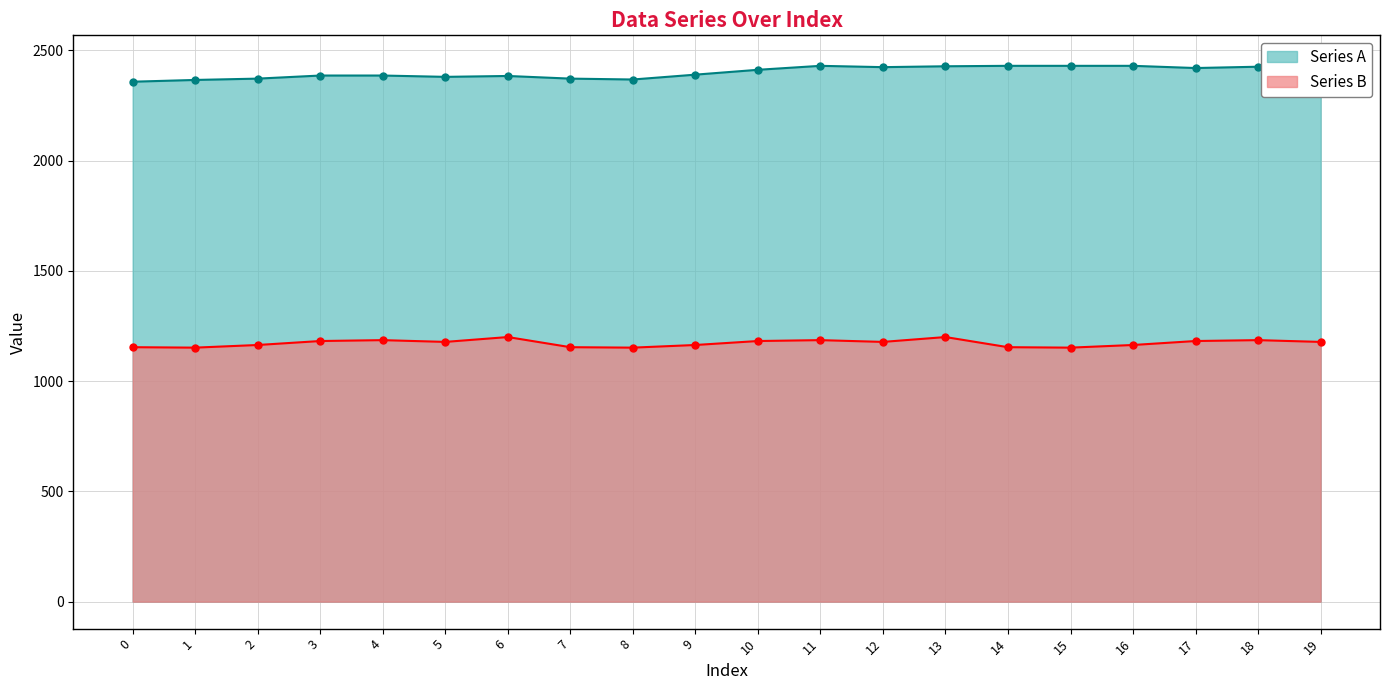

Rank the categories by value from highest to lowest.

19, 11, 14, 15, 16, 13, 18, 12, 17, 10, 9, 3, 4, 6, 5, 2, 7, 8, 1, 0